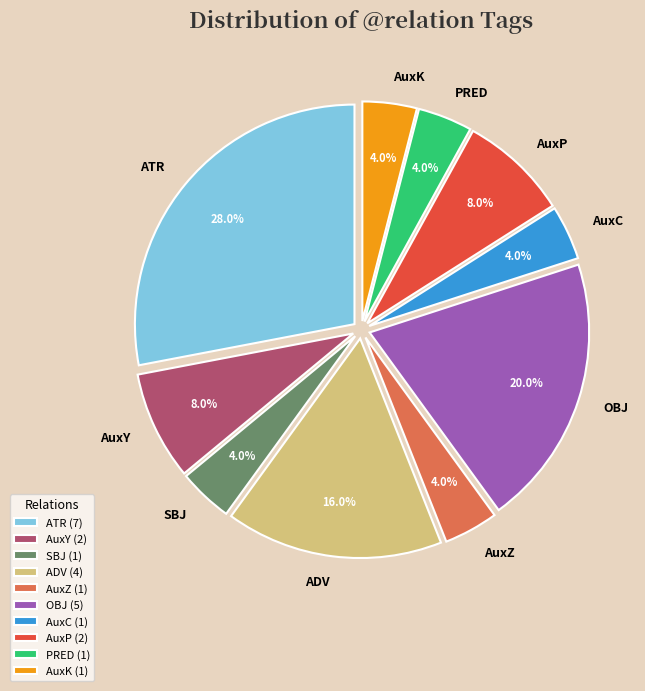

Is there a majority slice in this chart?

No